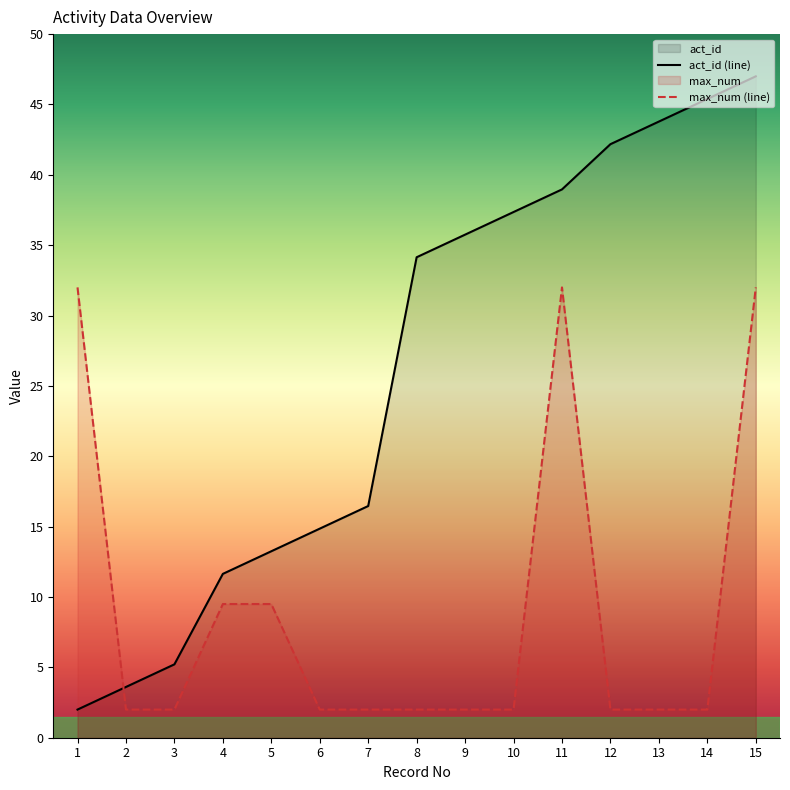

How many lines are shown in the chart?

2